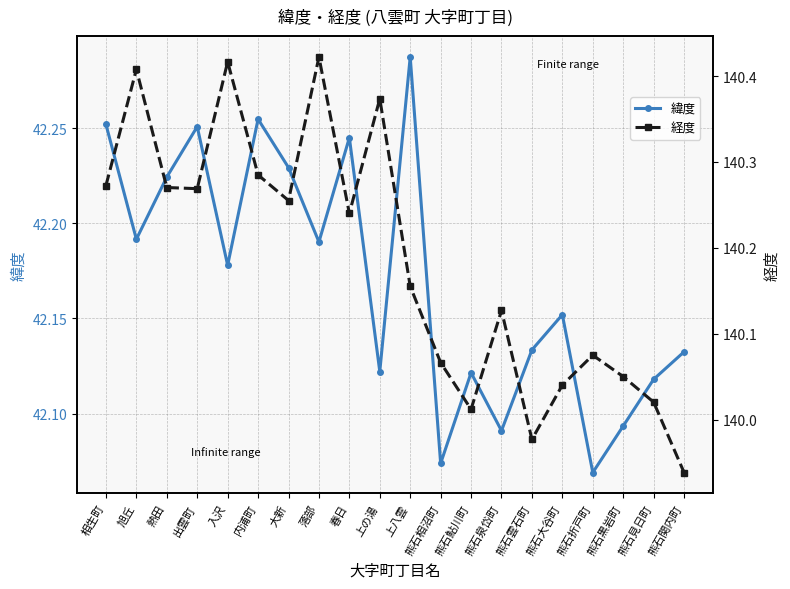

Where does the 経度 series first go above 140?

相生町